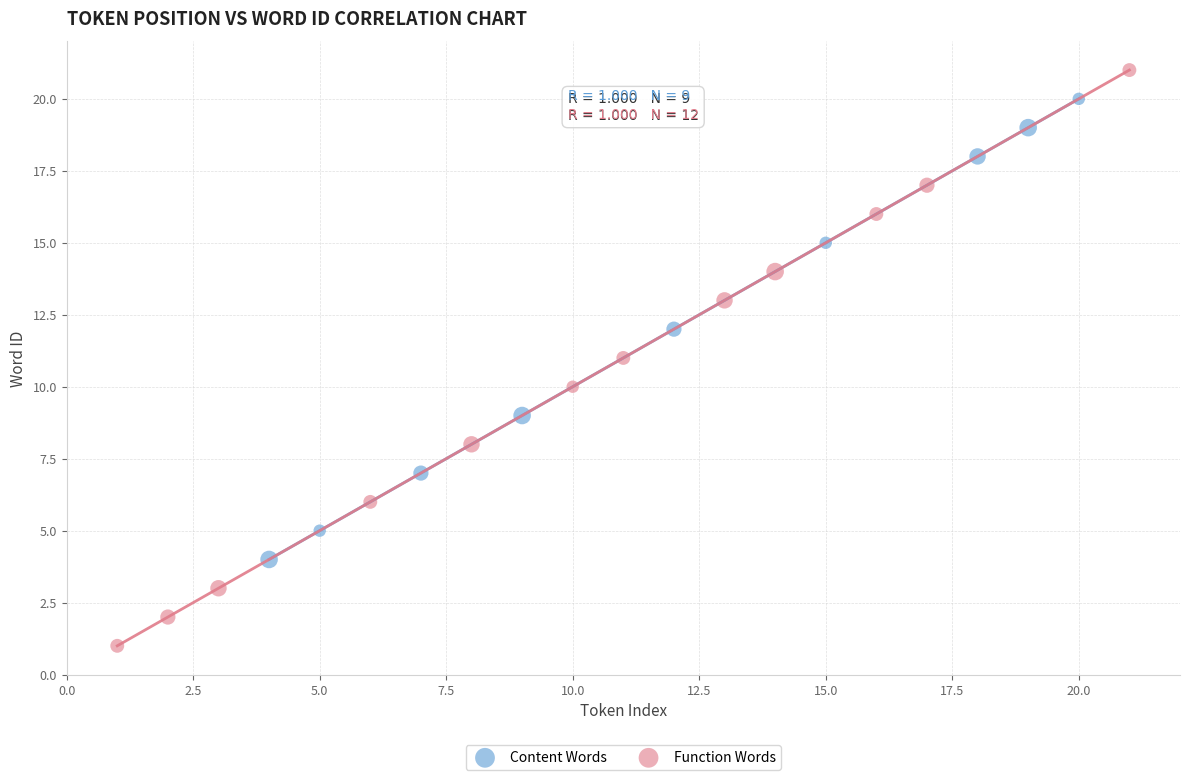

Which series reaches the maximum Y coordinate?

Function Words